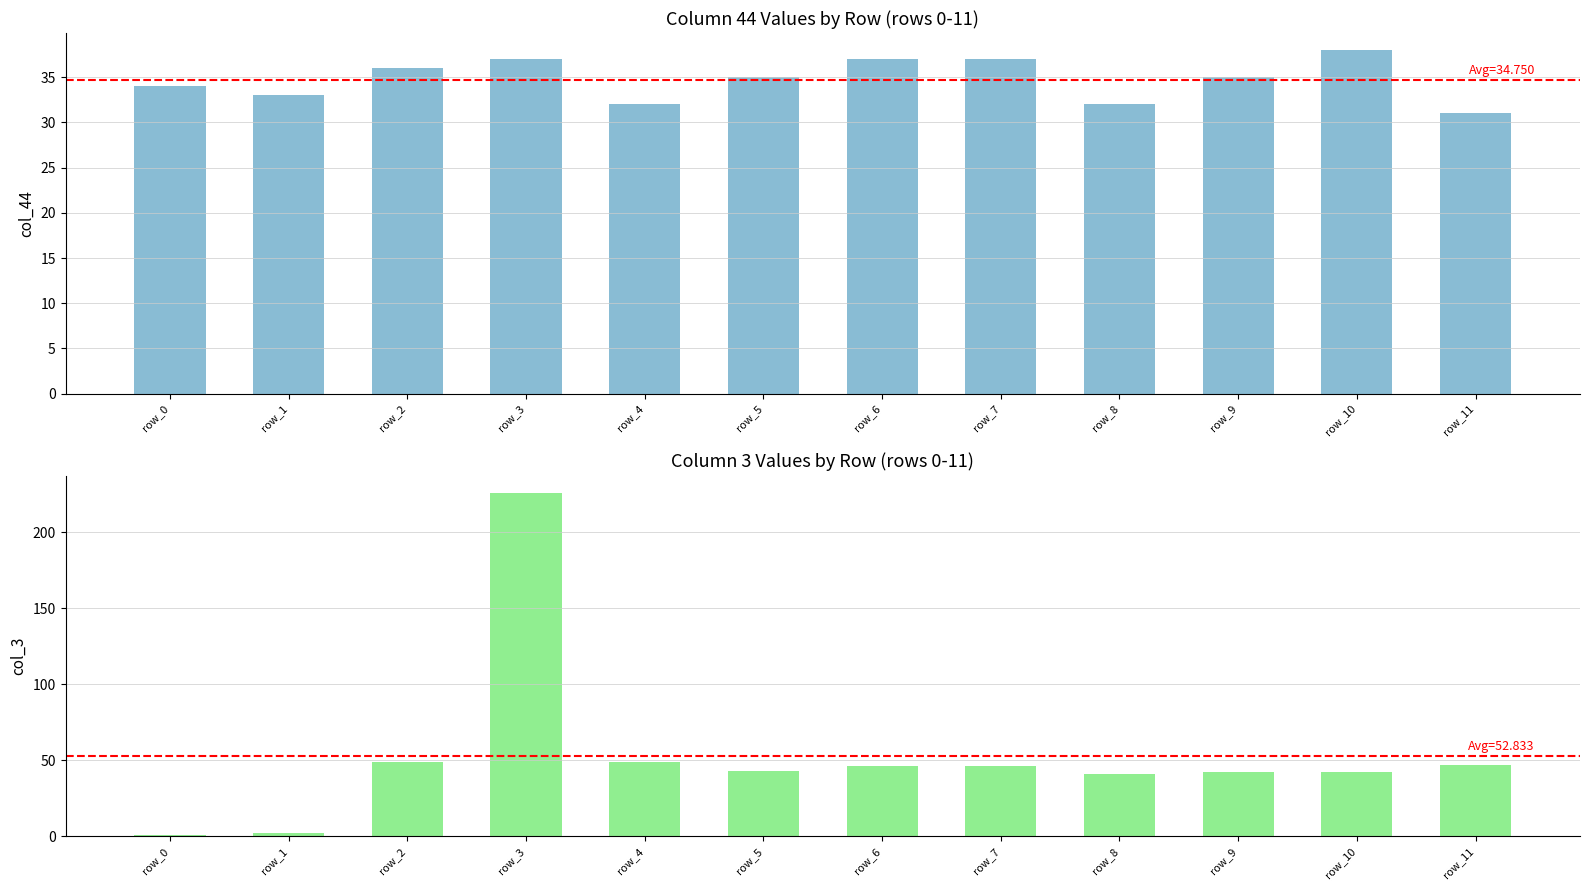

Which label corresponds to the smallest value in the chart?

row_0